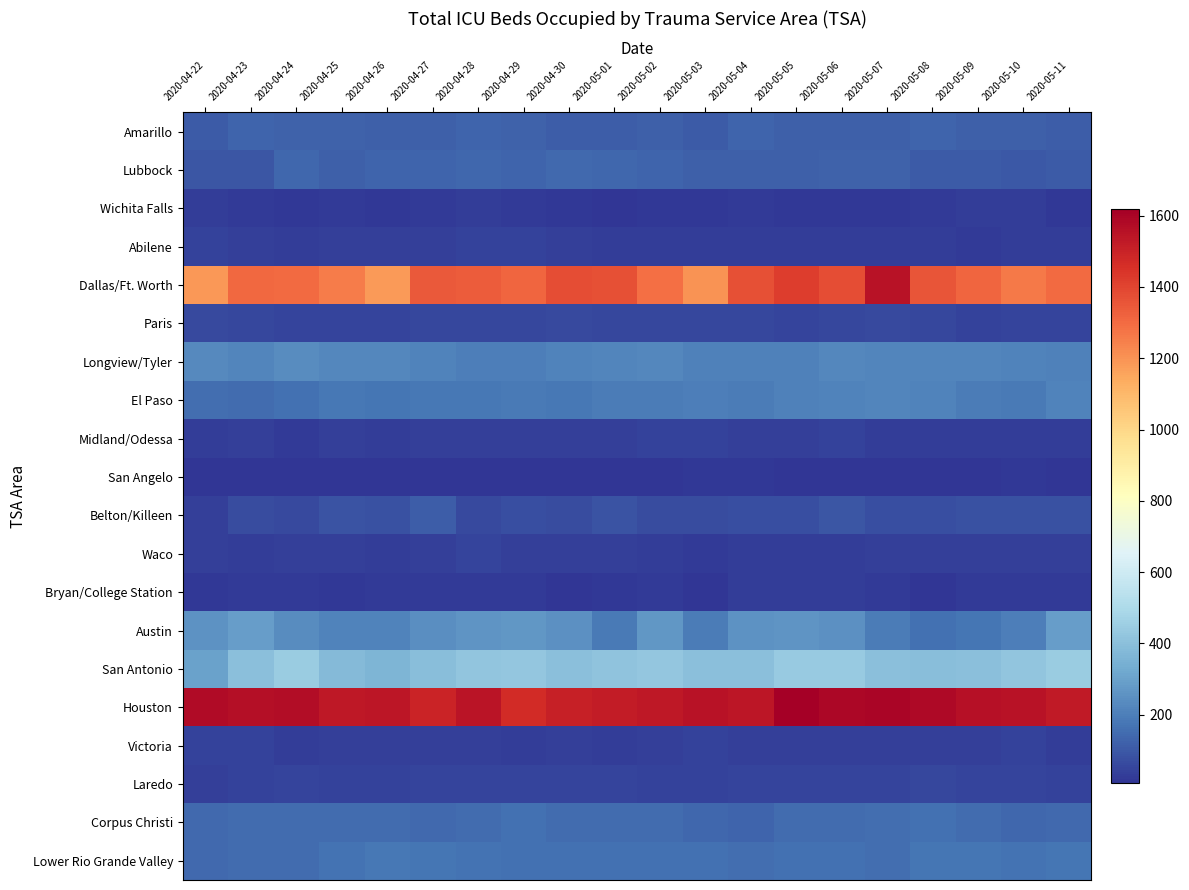

At how many categories does at least one series exceed 1579?

5